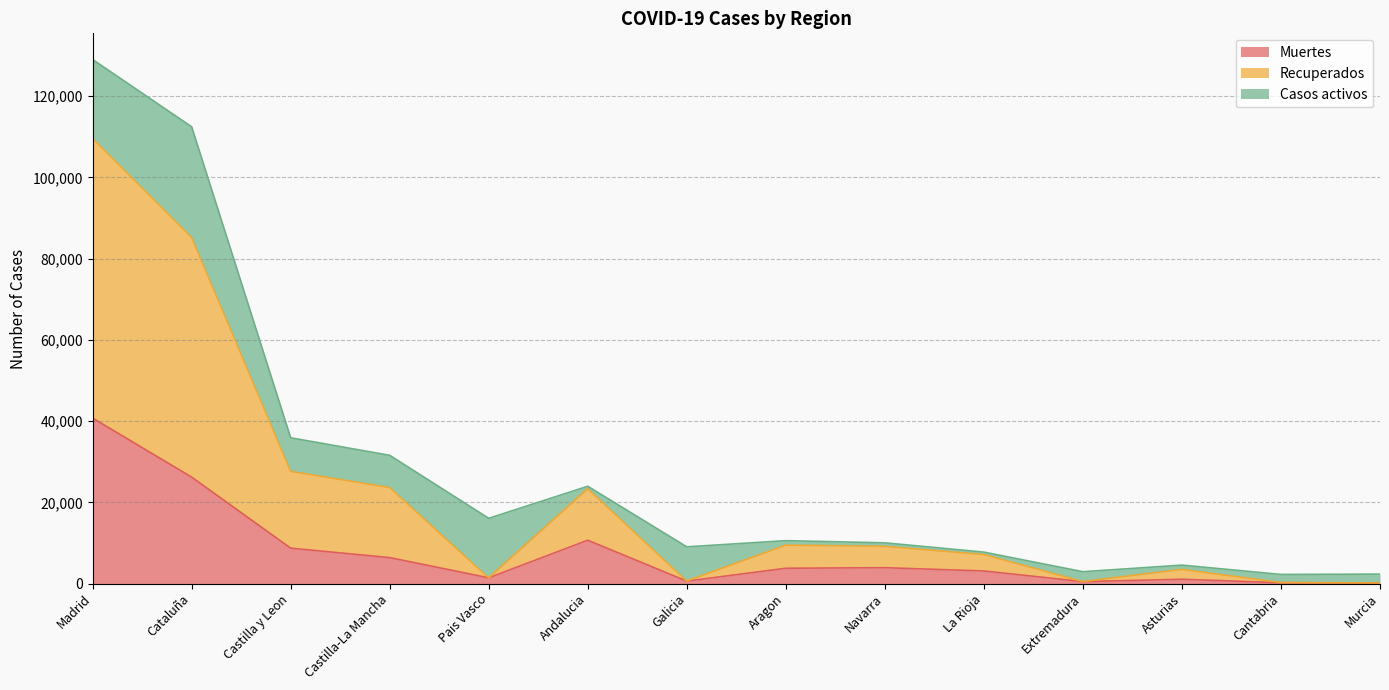

What is the smallest value displayed?

148